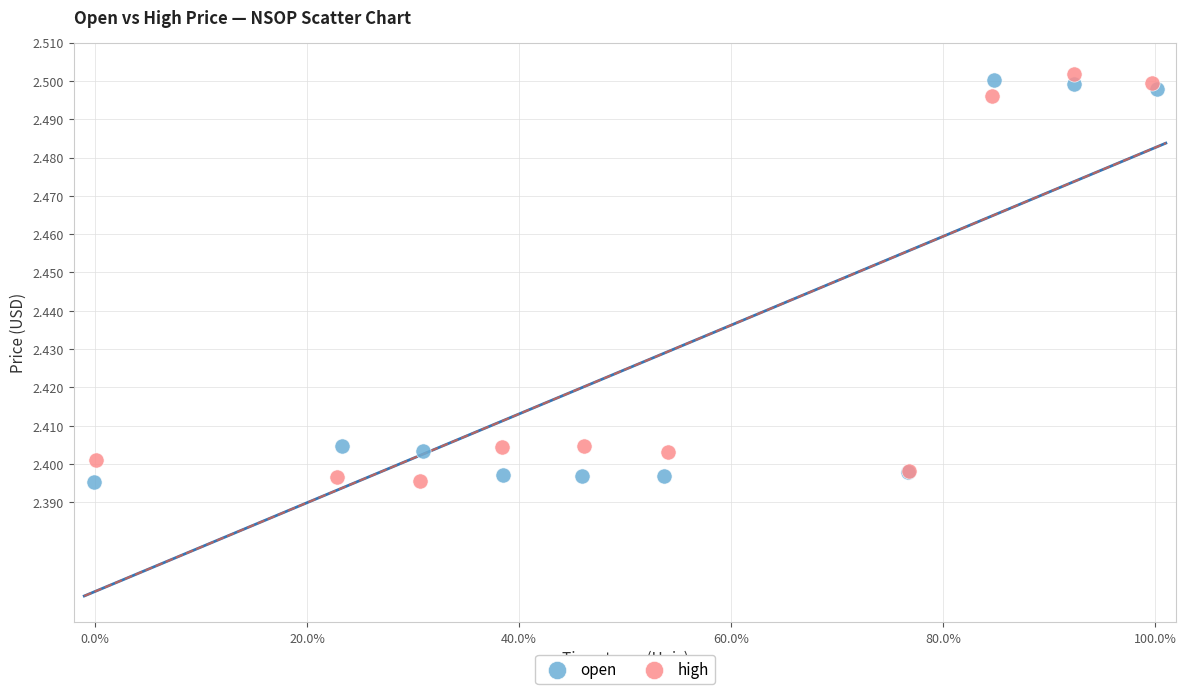

What are all the series names shown in the legend?

open, high